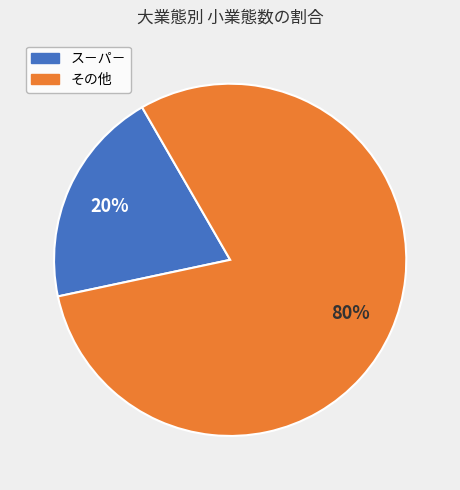

To the nearest percent, what is the average slice percentage?

50%